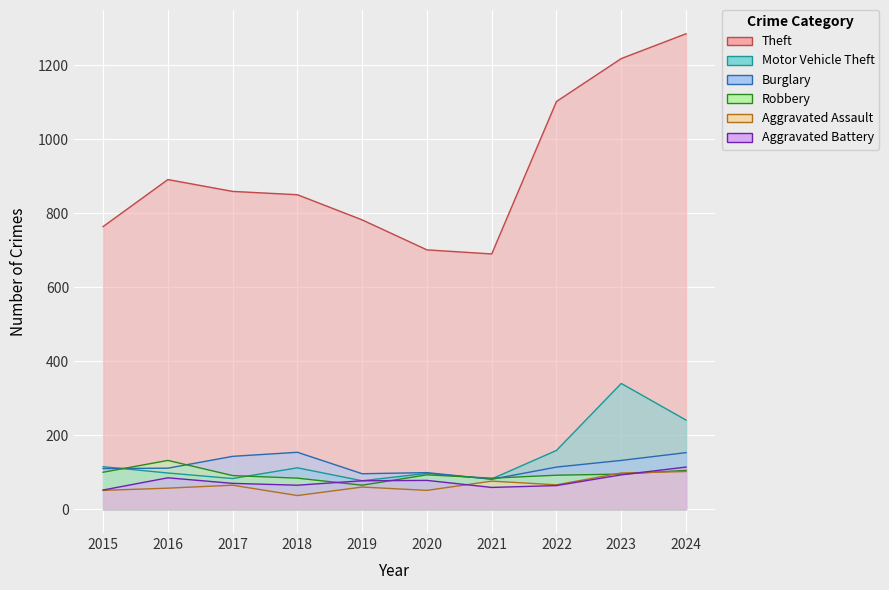

Which series has the widest spread of values?

Theft